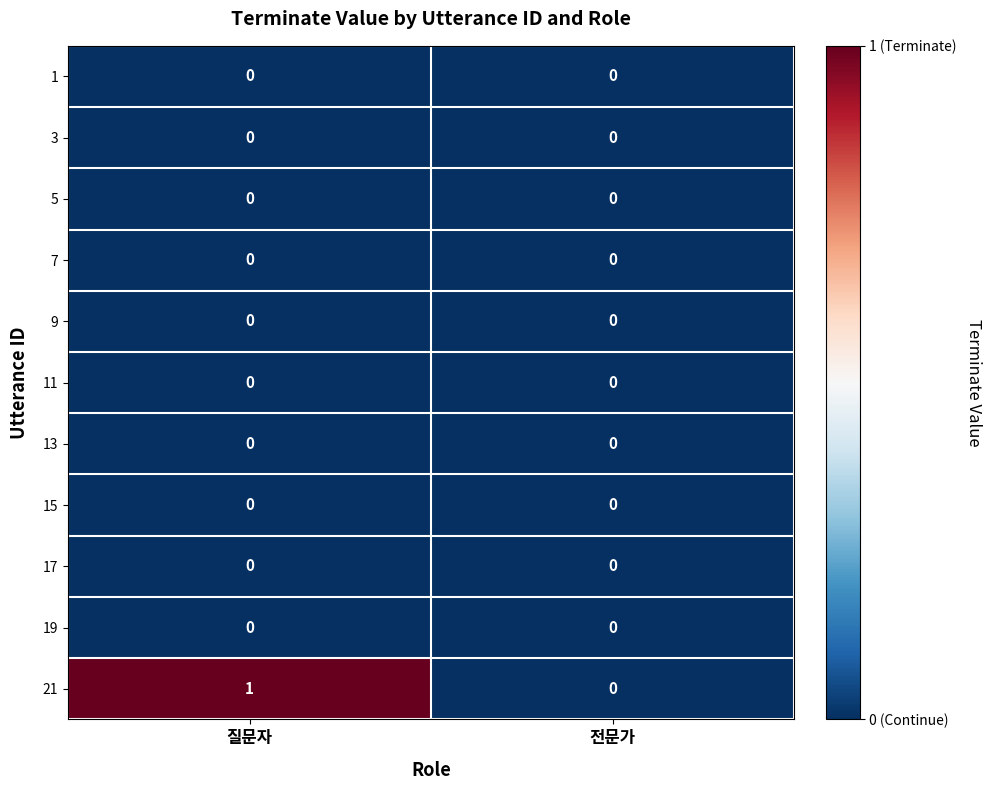

Which series has the widest spread of values?

21